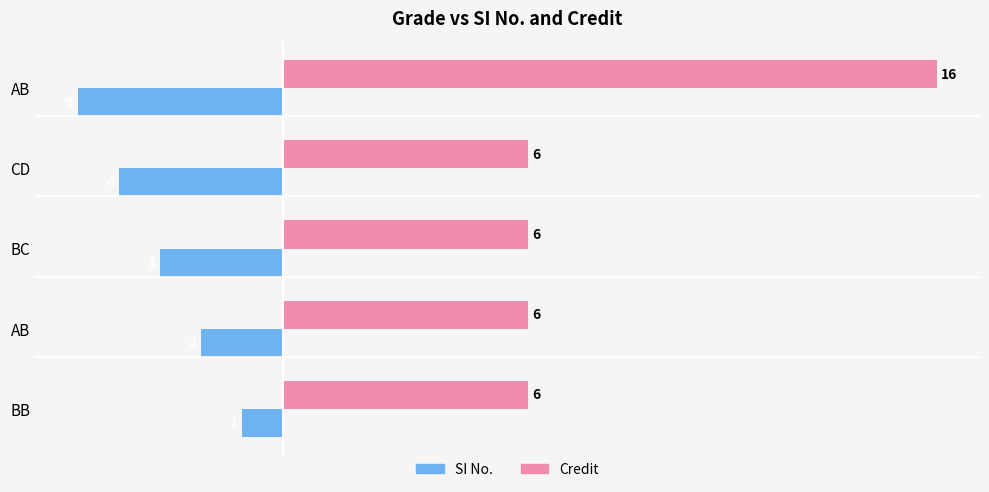

How many values in the SI No. series are below -3?

2